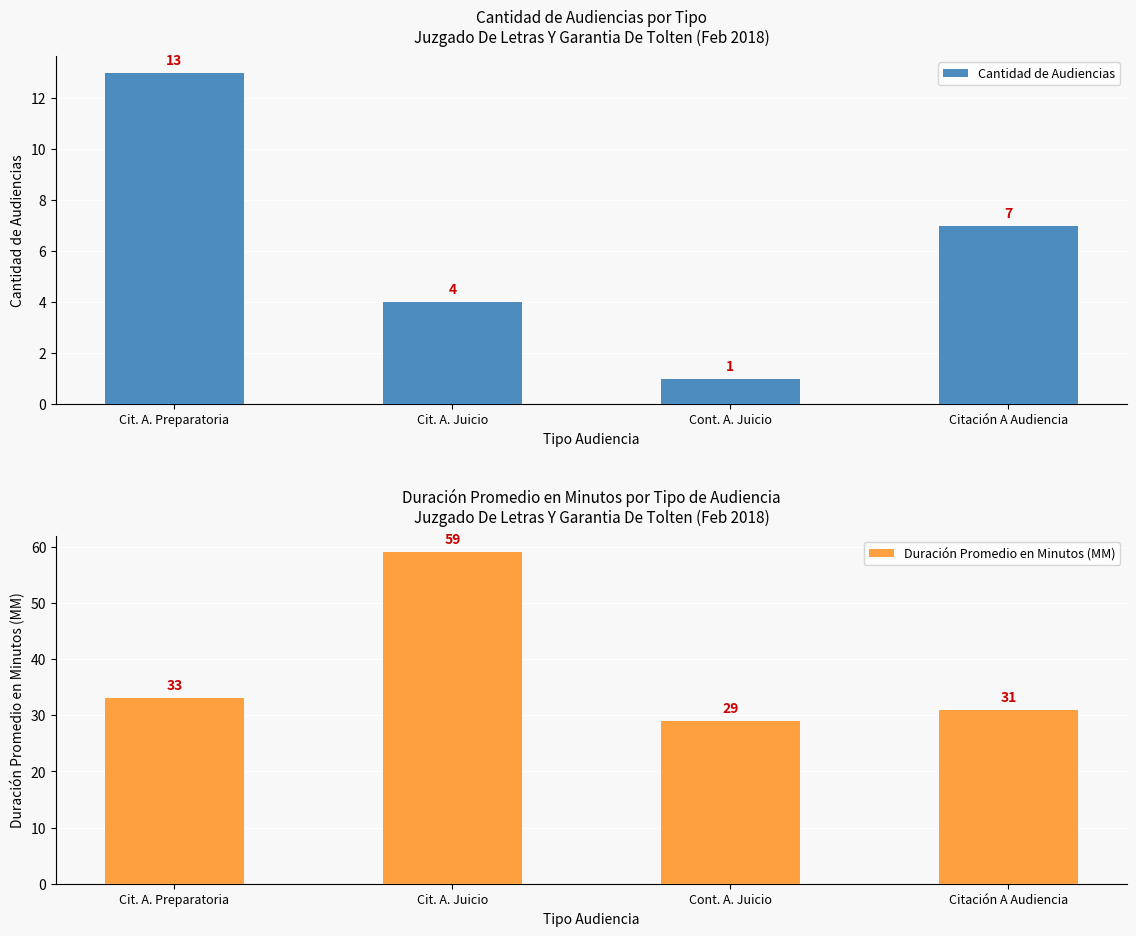

Between Cit. A. Preparatoria and Cit. A. Juicio, which series saw the biggest shift?

Duración Promedio en Minutos (MM)